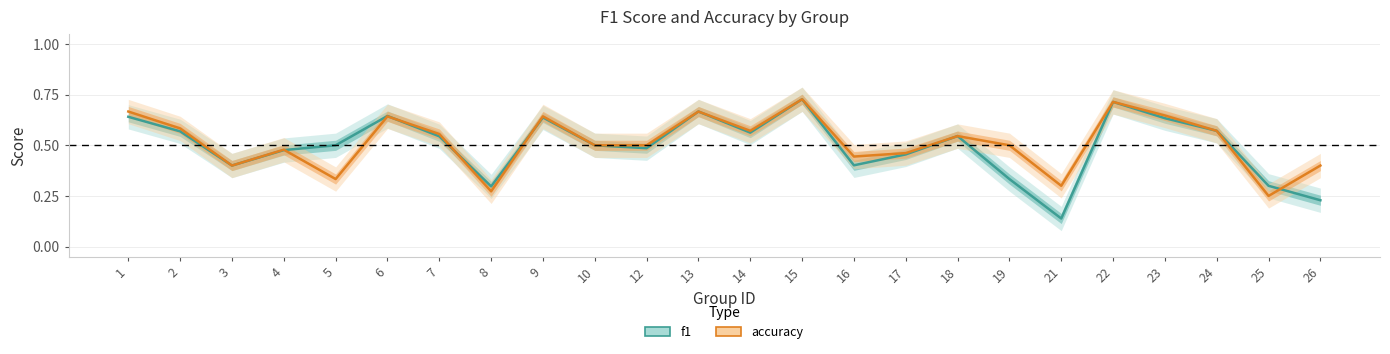

How many interior local peaks does the f1 series have?

6